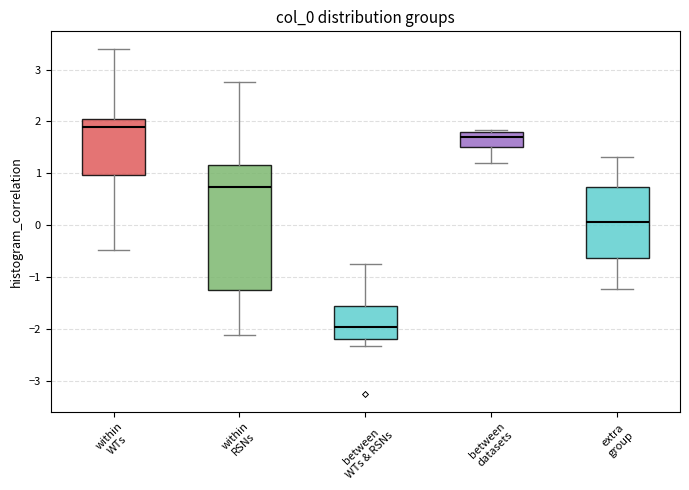

Where does the upper whisker of the box for within WTs end on the y-axis? The values are not printed on the chart, so give them approximately, as read against the axis.

3.4